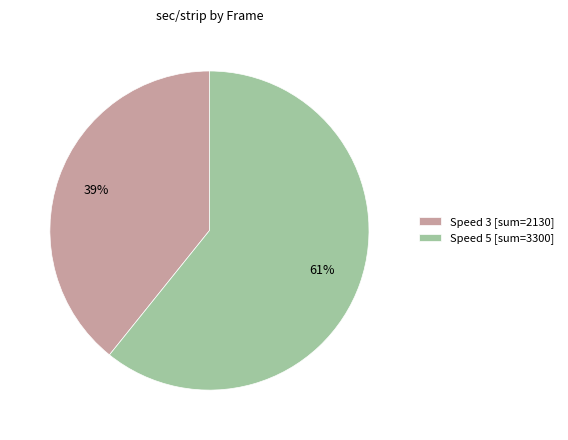

The Speed 5 [sum=3300] slice represents 61% of the pie. True or false?

True